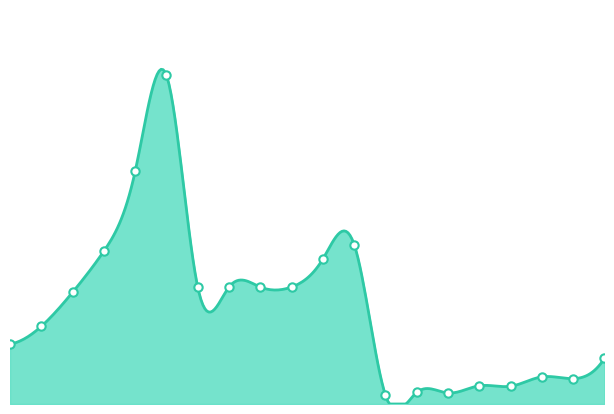

What is the change in value from 24132 to 204065?

-8978.8